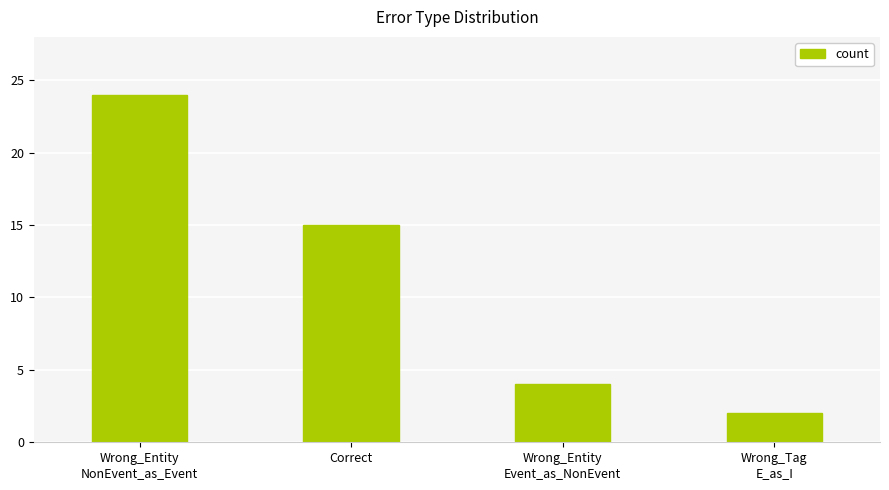

What is the difference between the maximum and minimum values?

22